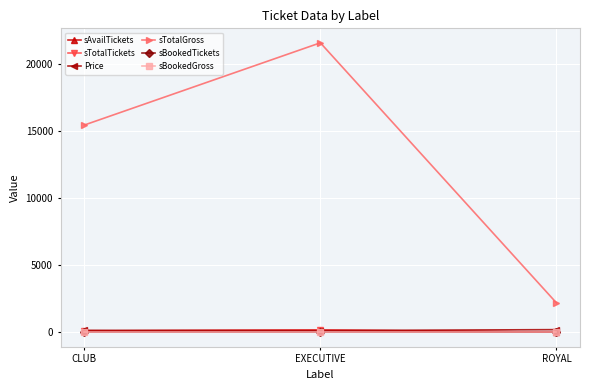

Which category has the lowest value in the sTotalGross series?

ROYAL